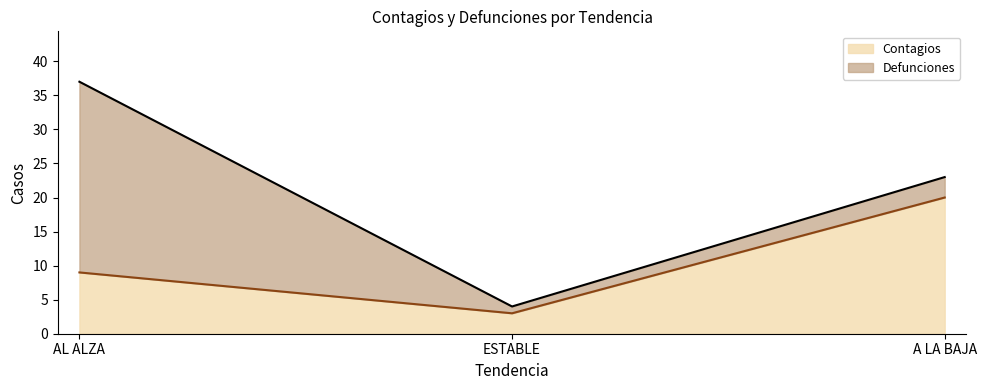

Reading left to right, list all the values displayed in this chart.

9	3	20